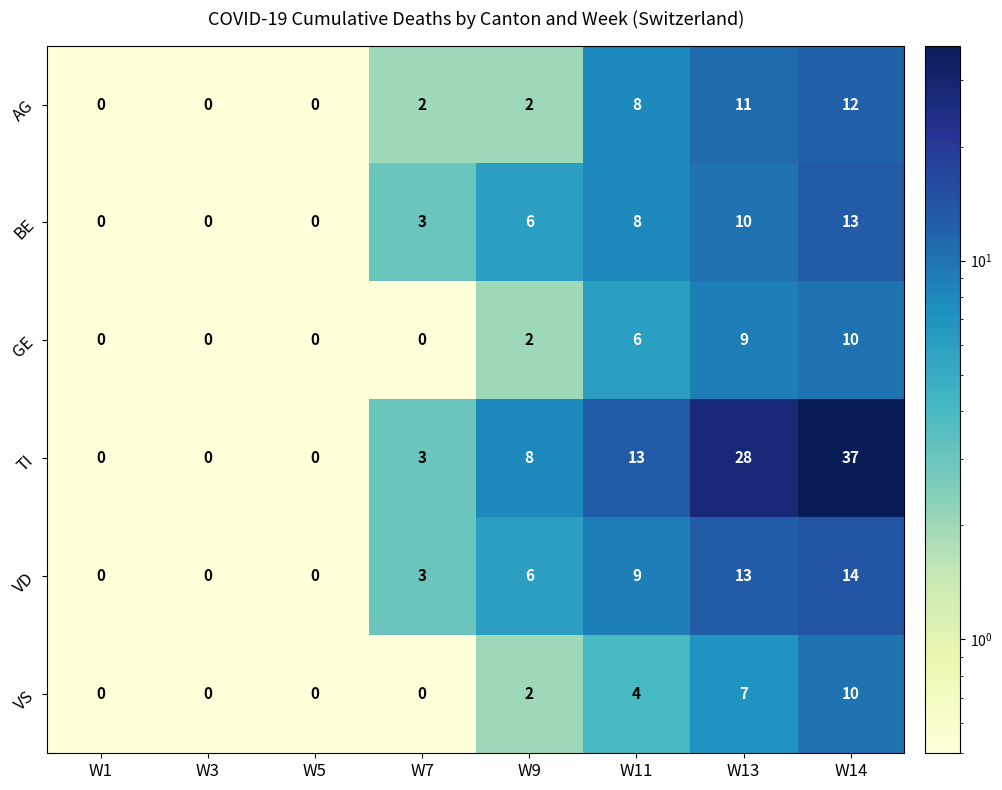

At which category does the chart reach its peak across all series?

W14